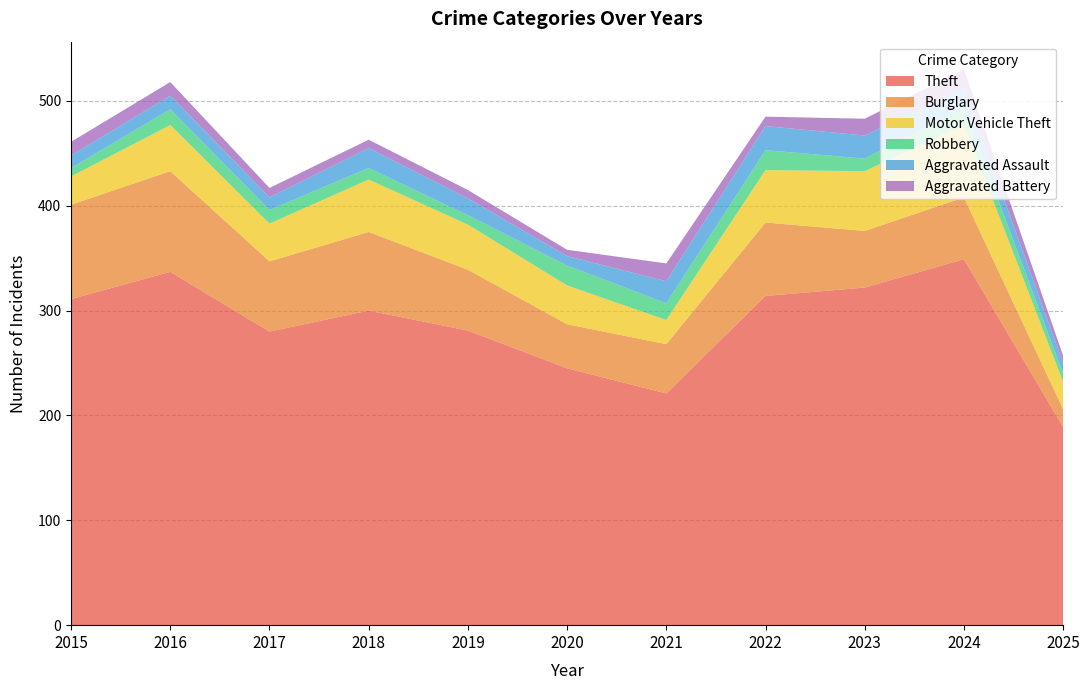

Reading left to right, what are all the values shown in this chart?

Theft: 2015=311	2016=337	2017=280	2018=300	2019=281	2020=245	2021=221	2022=314	2023=322	2024=349	2025=189
Burglary: 2015=90	2016=96	2017=67	2018=75	2019=58	2020=42	2021=47	2022=70	2023=54	2024=59	2025=17
Motor Vehicle Theft: 2015=27	2016=44	2017=36	2018=50	2019=43	2020=37	2021=23	2022=50	2023=57	2024=69	2025=26
Robbery: 2015=8	2016=15	2017=13	2018=11	2019=9	2020=19	2021=16	2022=19	2023=12	2024=16	2025=8
Aggravated Assault: 2015=12	2016=13	2017=12	2018=19	2019=16	2020=9	2021=21	2022=23	2023=22	2024=19	2025=10
Aggravated Battery: 2015=13	2016=13	2017=9	2018=8	2019=8	2020=6	2021=17	2022=9	2023=16	2024=18	2025=7